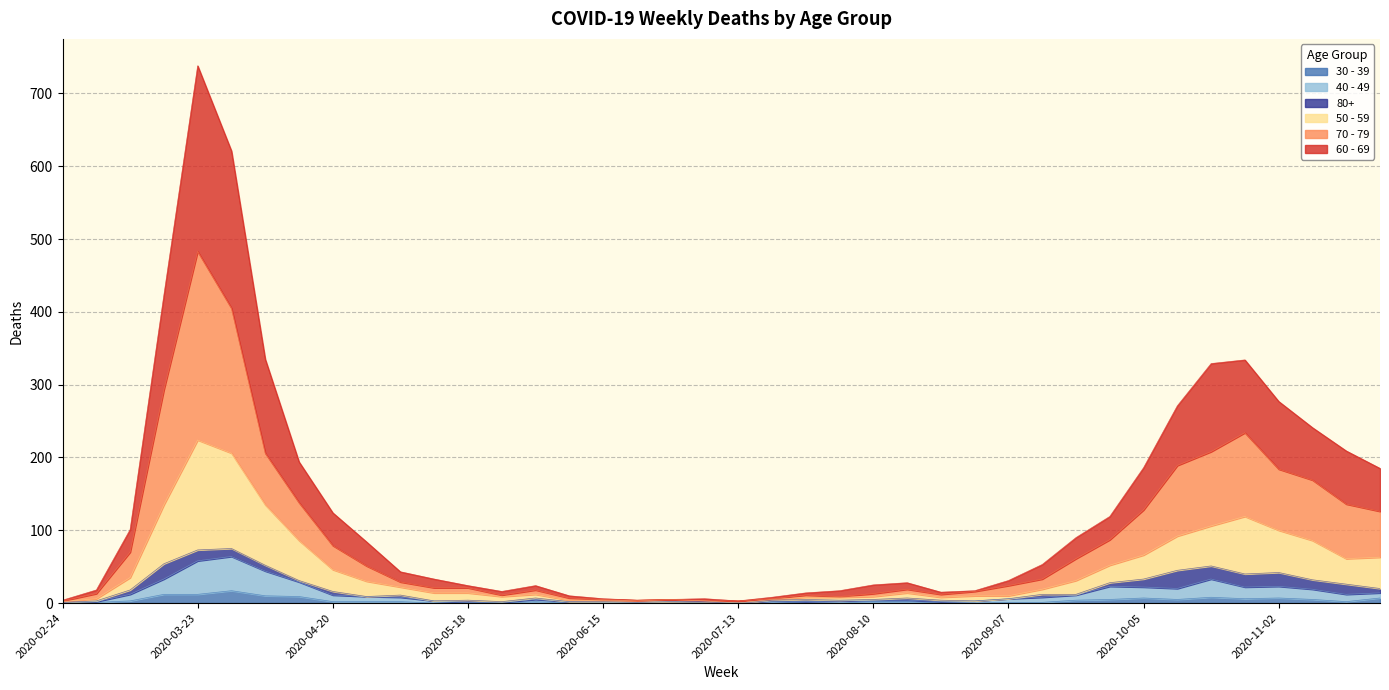

What is the total value across all series at 2020-03-23?

738